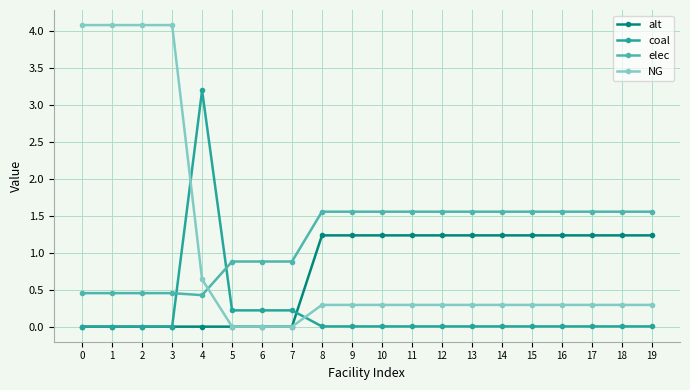

True or false: elec and alt cross at least once.

False